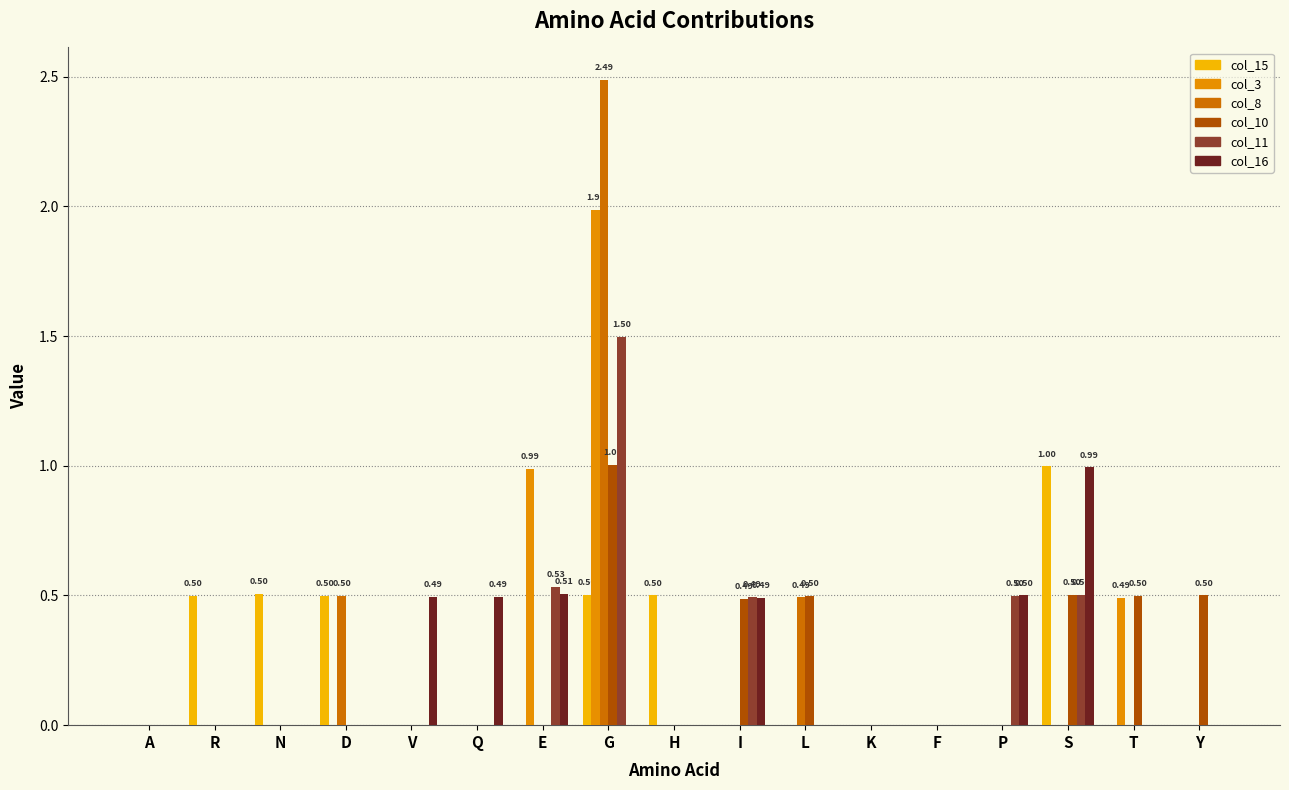

What is the sum of all col_16 values?

3.5